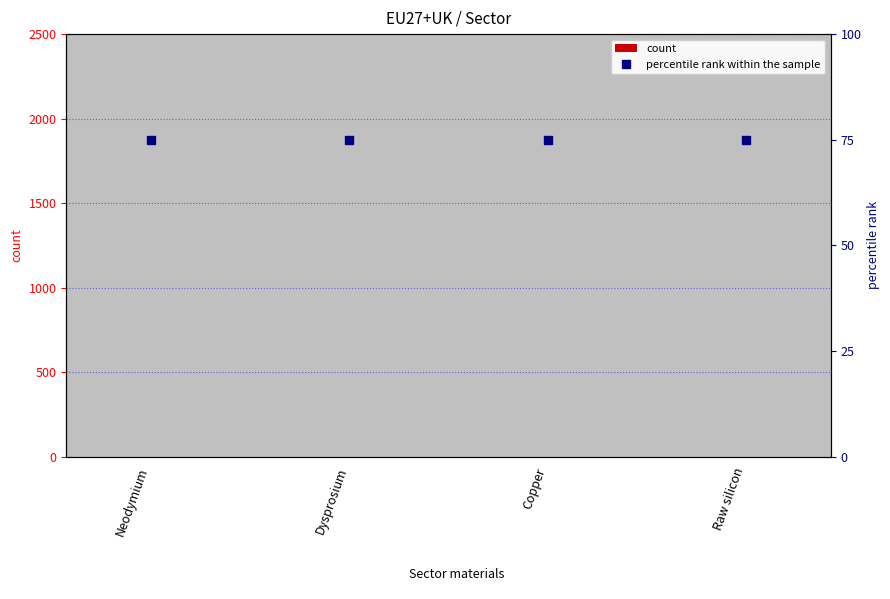

At how many categories does at least one series exceed 7?

4